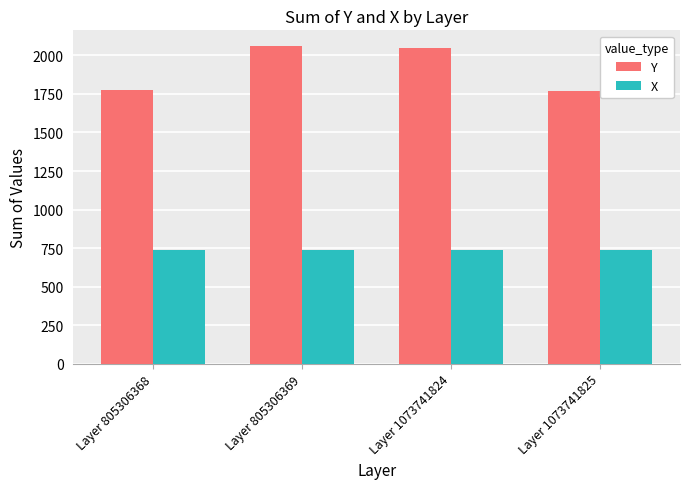

The Y series shows 1777 at Layer 805306368. True or false?

True